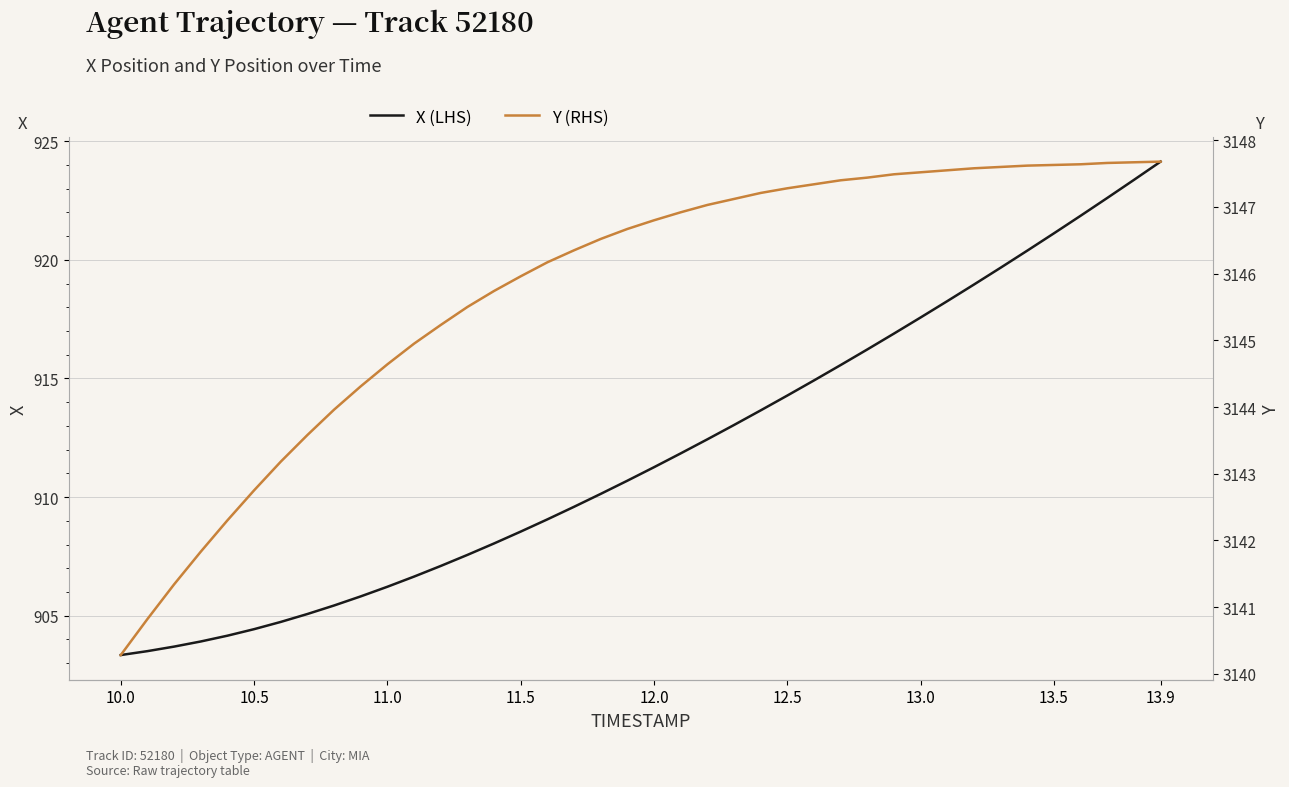

Which category has the highest value in the X (LHS) series?

13.9